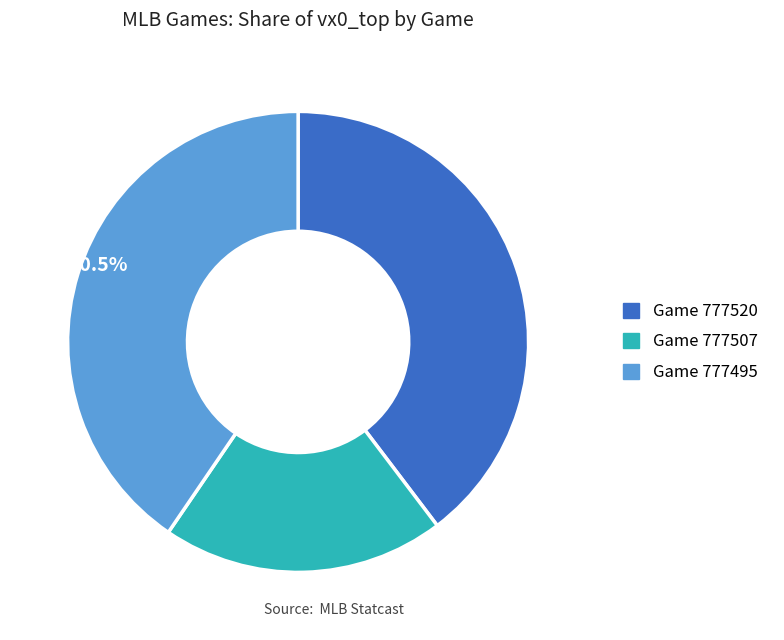

Approximately how many times larger is the value at Game 777507 compared to Game 777495?

0.5